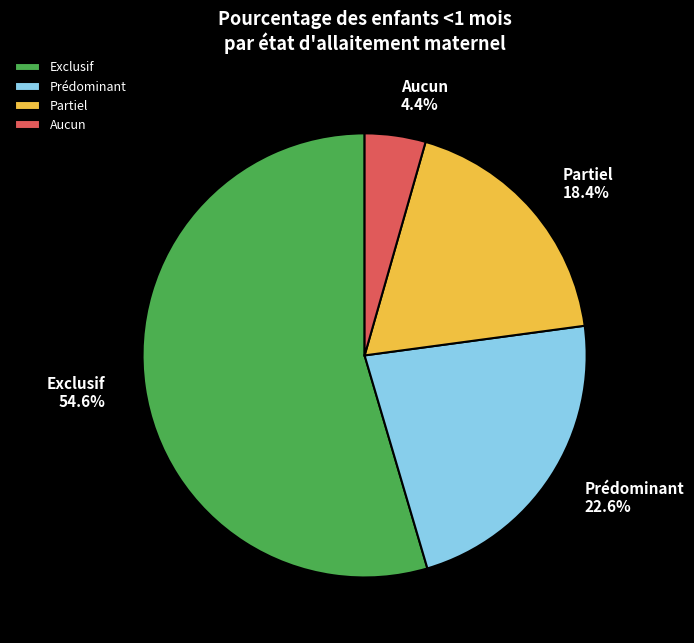

Between Prédominant and Partiel, which is larger?

Prédominant